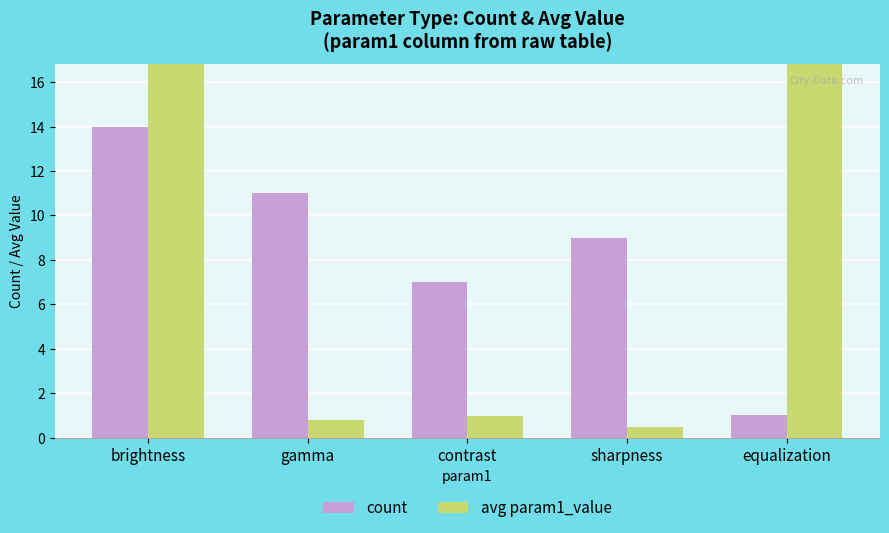

Which has a higher value, sharpness or contrast?

sharpness